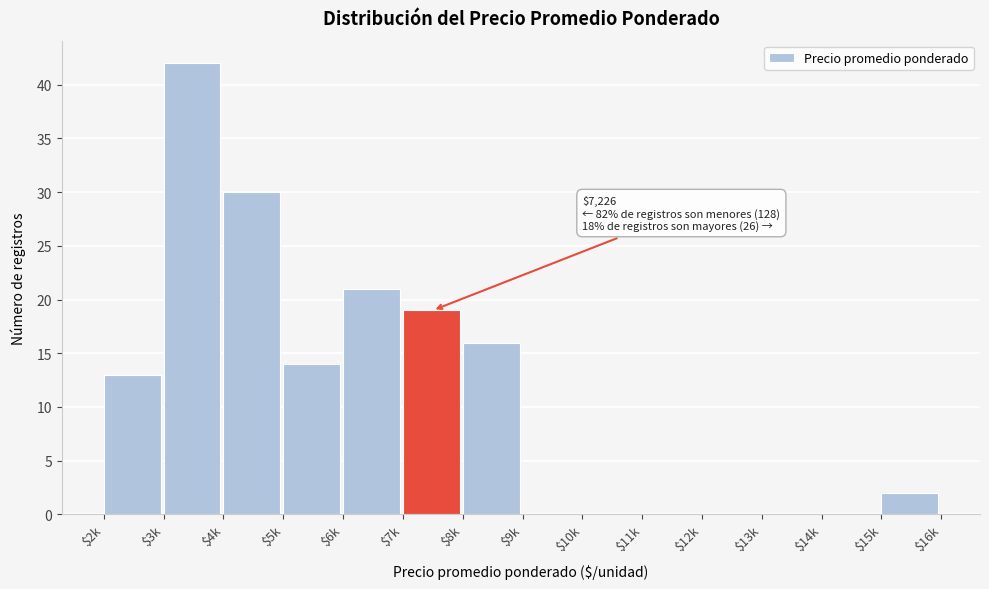

True or false: the data shows 15 at $9k.

False